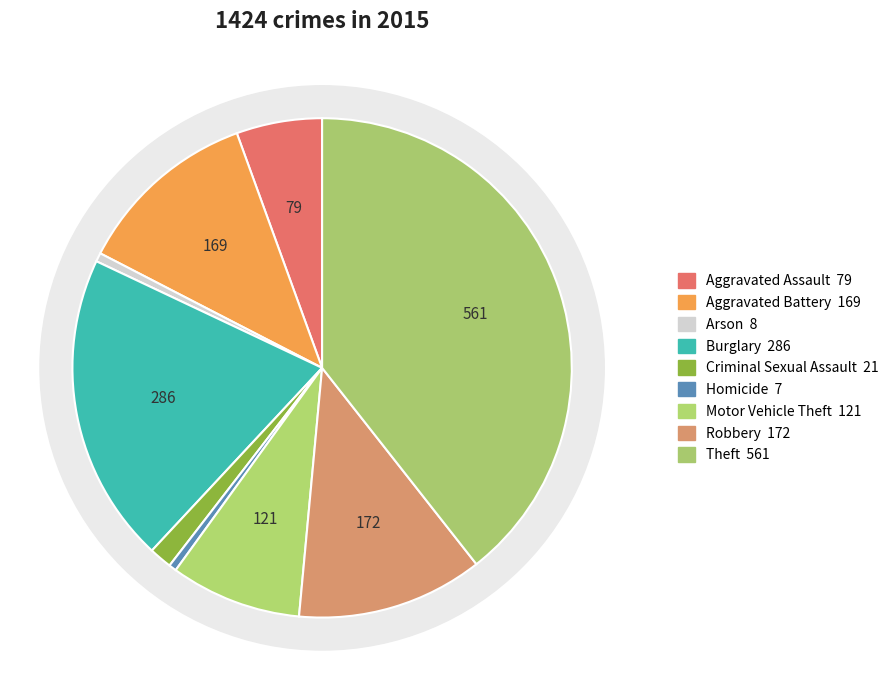

How many slices are in this pie chart?

9